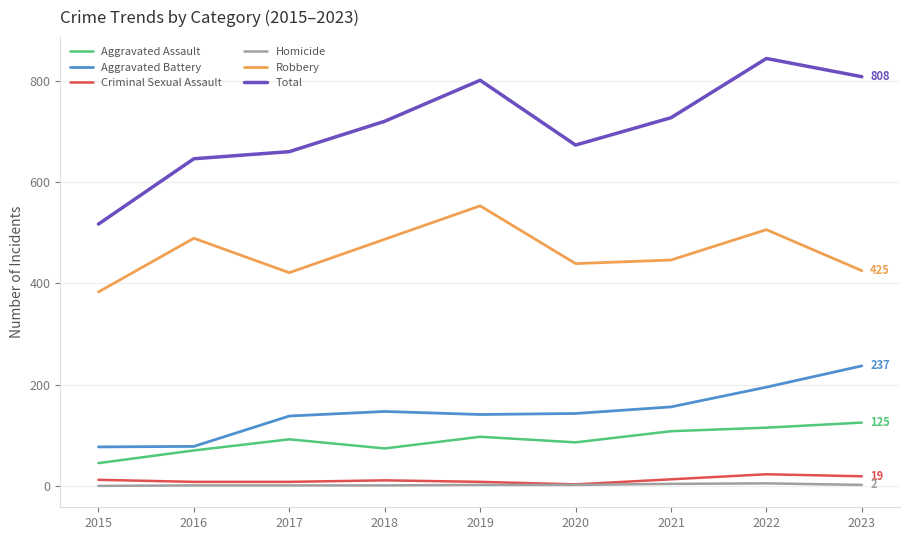

The value of Robbery at 2016 is 489. True or false?

True